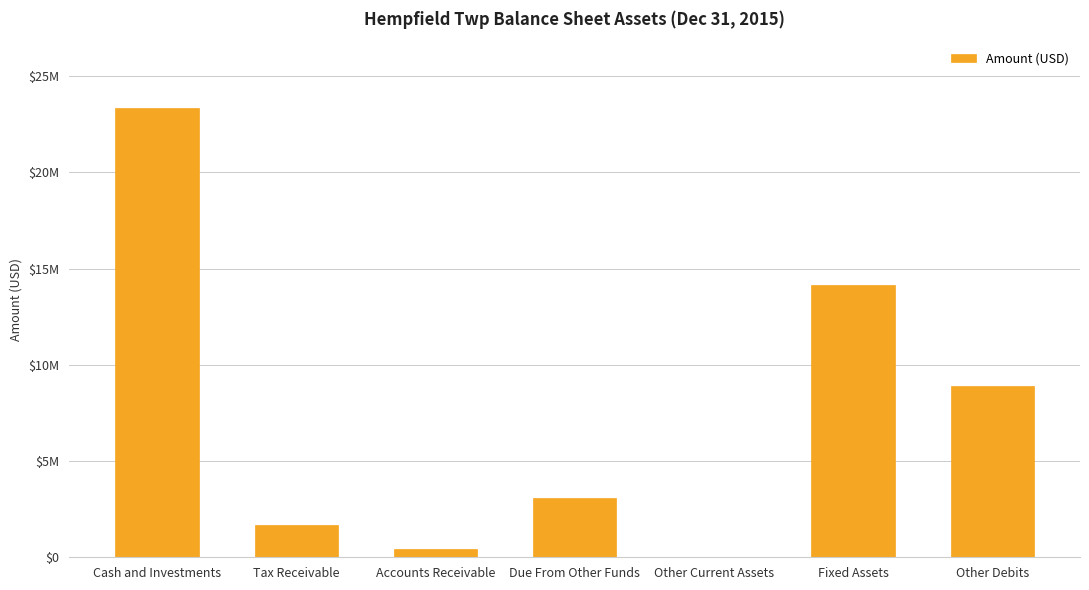

What is the difference between the maximum and minimum values?

23318906